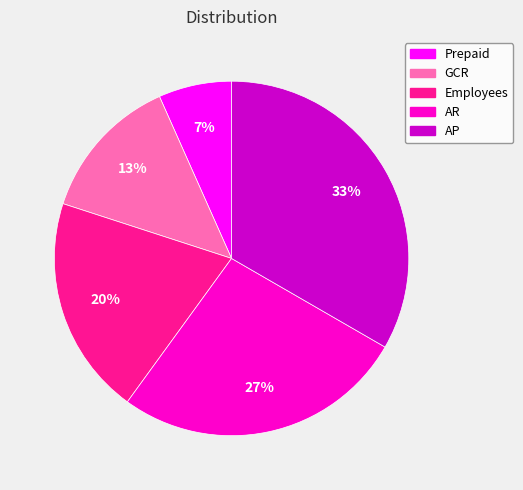

Rank the categories by value from lowest to highest.

Prepaid, GCR, Employees, AR, AP